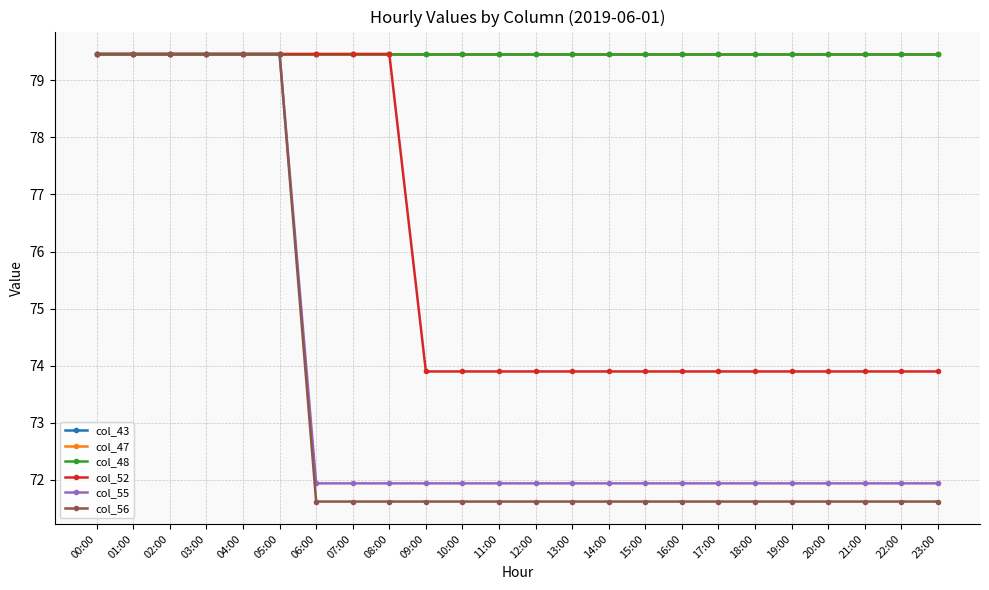

Does the chart have visible grid lines?

Yes